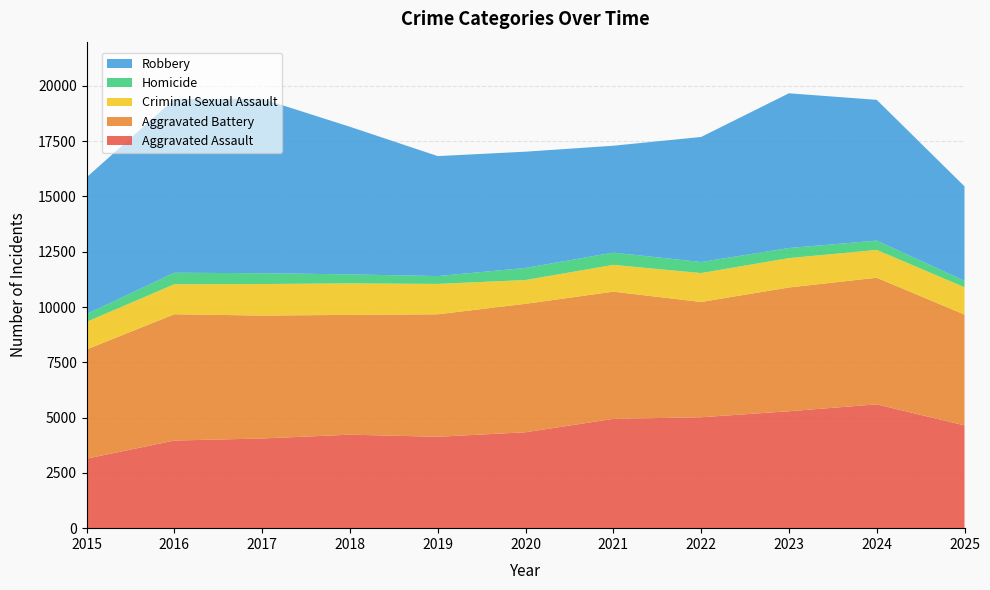

Reading left to right, what are all the values shown in this chart?

Aggravated Assault: 2015=3144	2016=3963	2017=4055	2018=4229	2019=4133	2020=4337	2021=4944	2022=5015	2023=5288	2024=5599	2025=4648
Aggravated Battery: 2015=4938	2016=5711	2017=5558	2018=5416	2019=5539	2020=5809	2021=5751	2022=5214	2023=5596	2024=5727	2025=5010
Criminal Sexual Assault: 2015=1249	2016=1358	2017=1427	2018=1426	2019=1373	2020=1077	2021=1212	2022=1308	2023=1329	2024=1258	2025=1237
Homicide: 2015=351	2016=519	2017=489	2018=405	2019=355	2020=544	2021=555	2022=498	2023=455	2024=420	2025=292
Robbery: 2015=6183	2016=7851	2017=7889	2018=6675	2019=5425	2020=5258	2021=4832	2022=5656	2023=6997	2024=6366	2025=4271